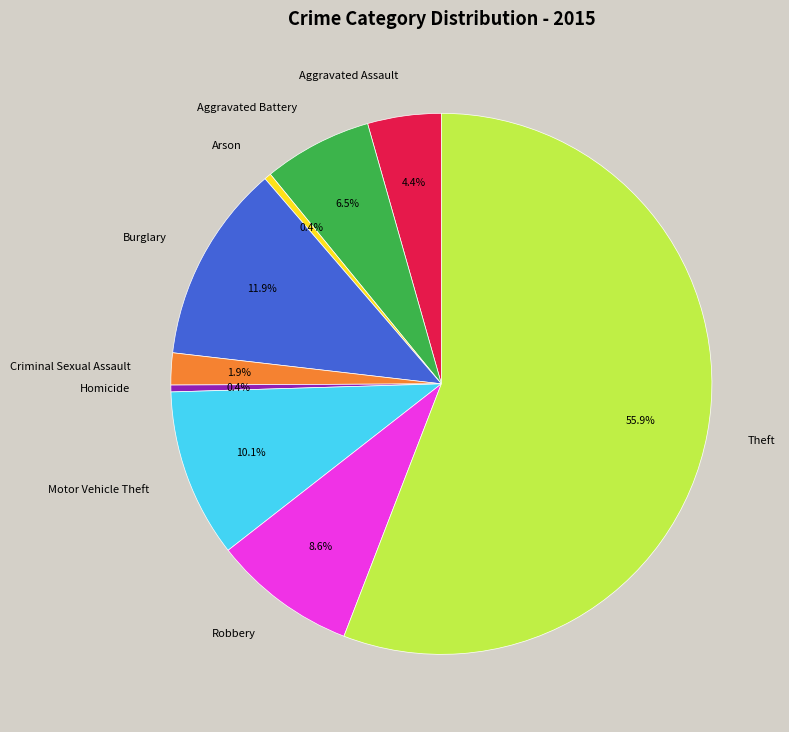

To the nearest percent, what is the difference between the largest and smallest slice percentages?

55%